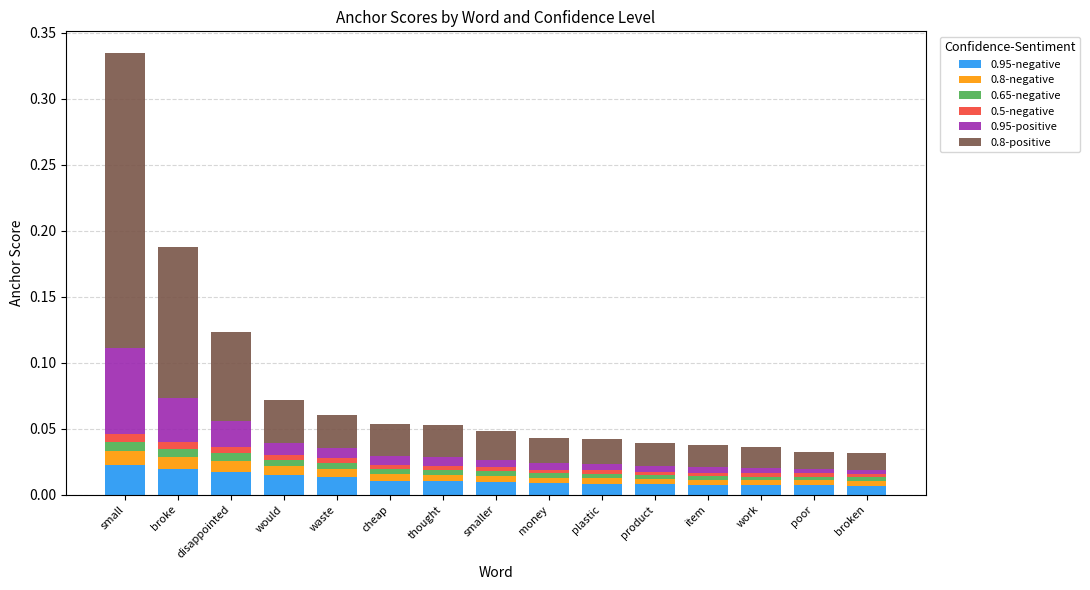

Does the chart contain stacked bars?

Yes